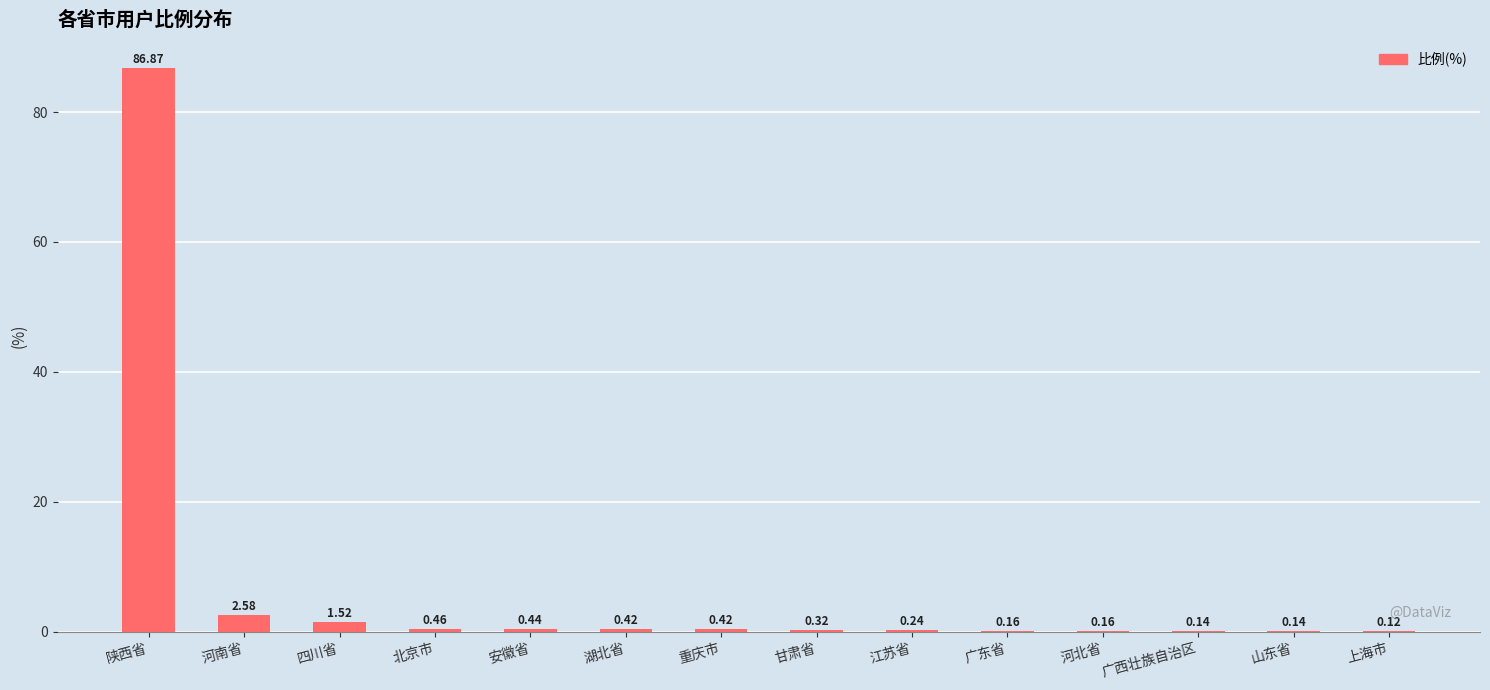

Which category has the highest value across all series?

陕西省